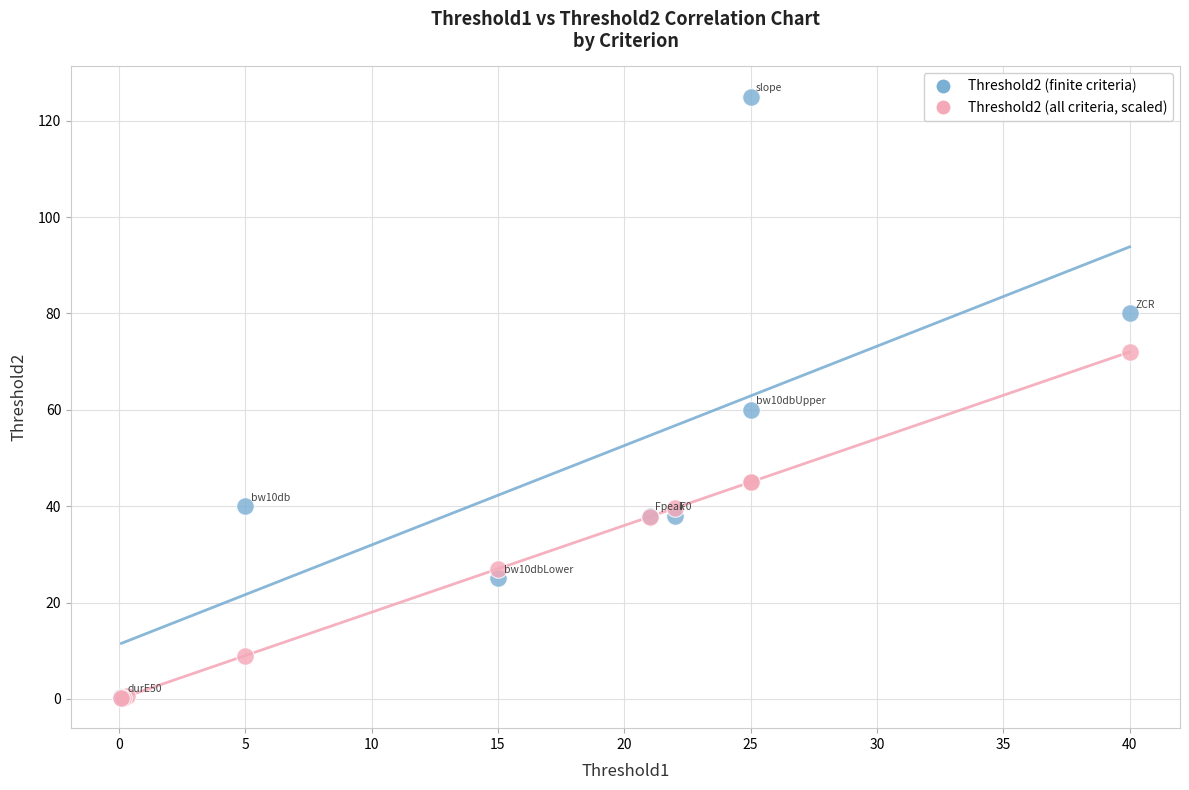

Which series contains the highest Y value?

Threshold2 (finite criteria)